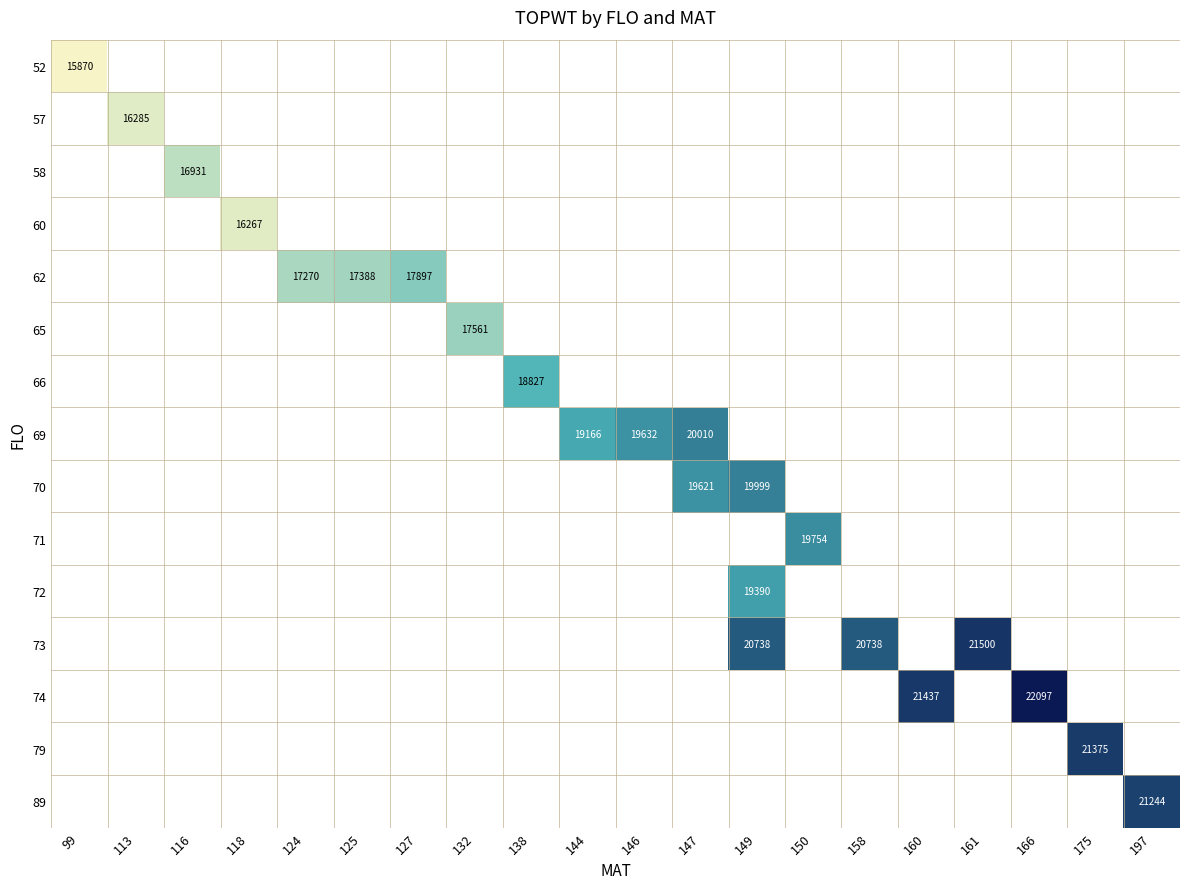

The value of 60 at 118 is 16267. True or false?

True